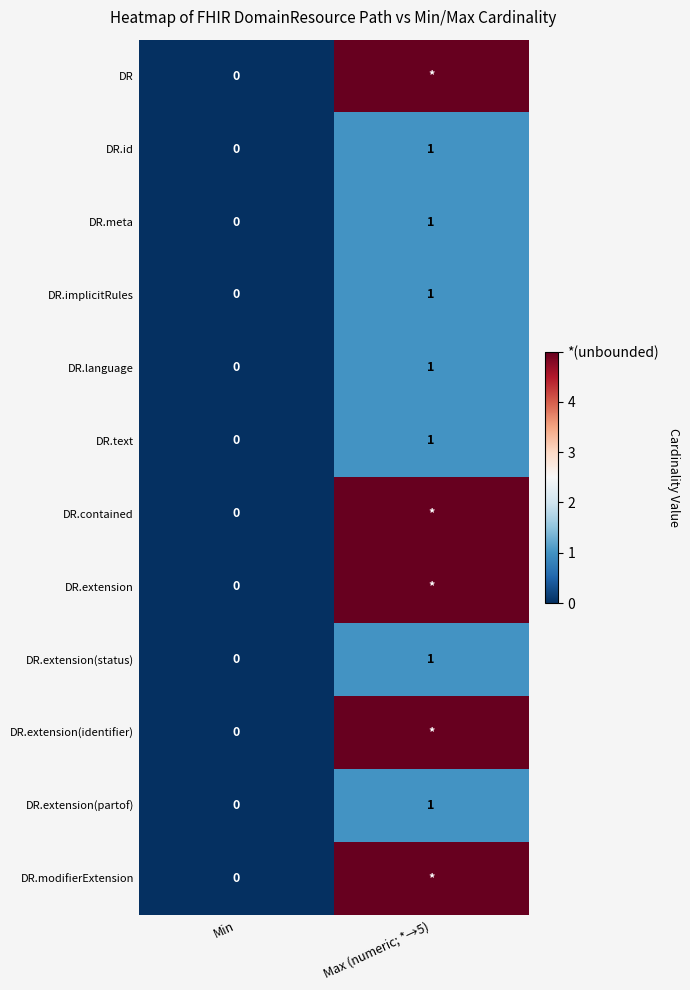

What is the sum of all DR.id values?

1